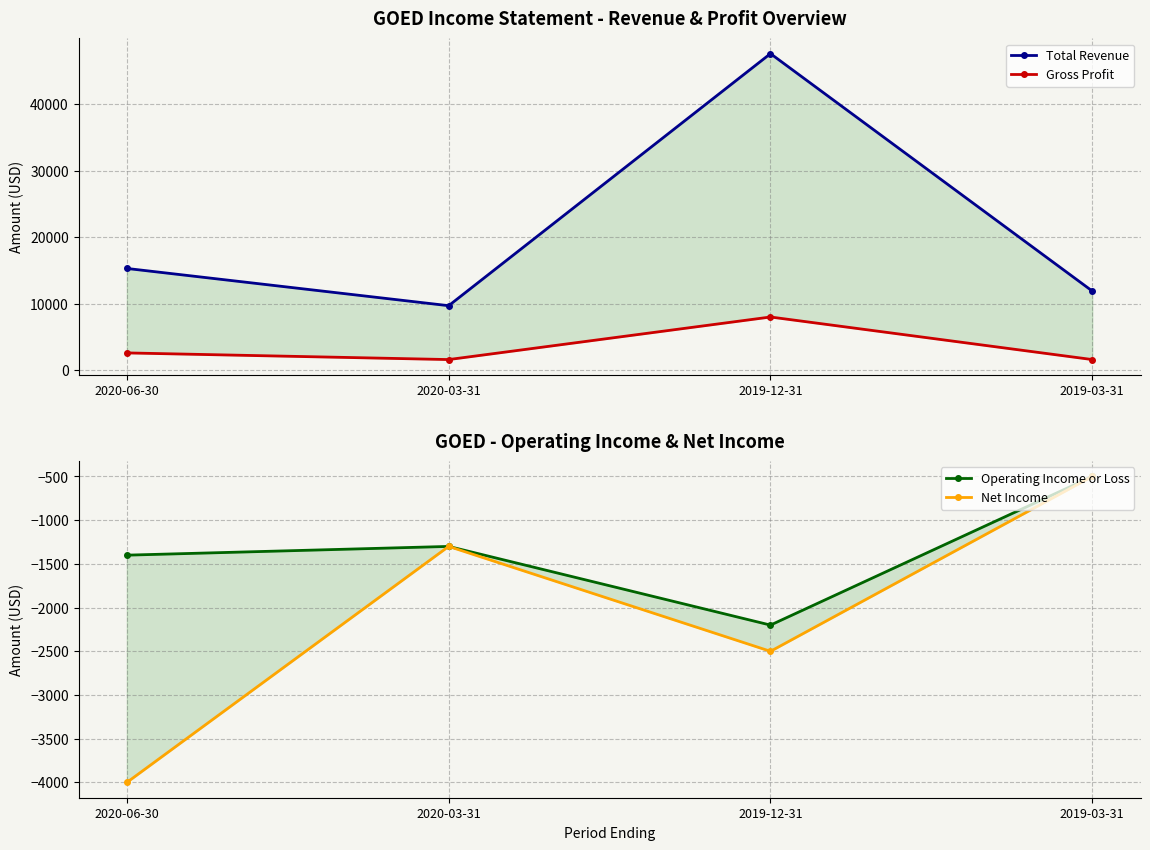

The Net Income series shows -6092 at 2020-06-30. True or false?

False